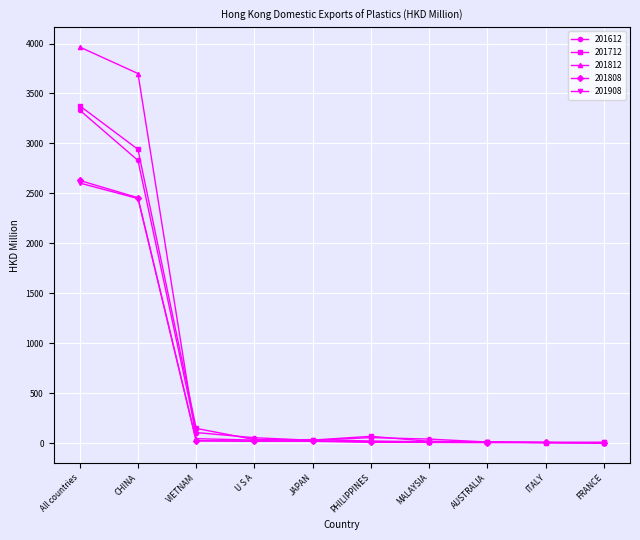

True or false: 201808 has a value of 2457.7 at CHINA.

True